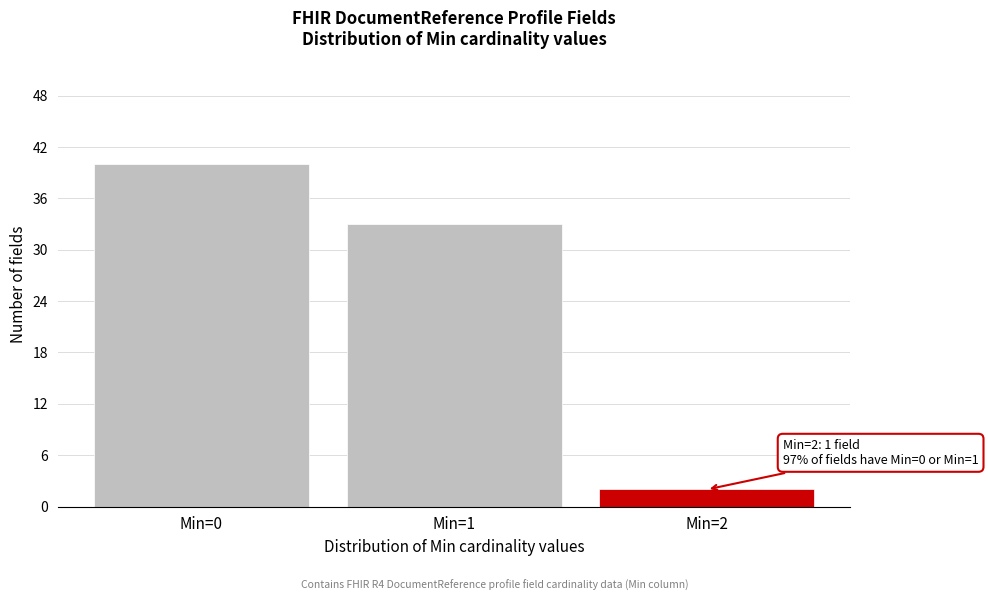

Over which range of the x-axis is the bar tallest?

-0.5 to 0.5